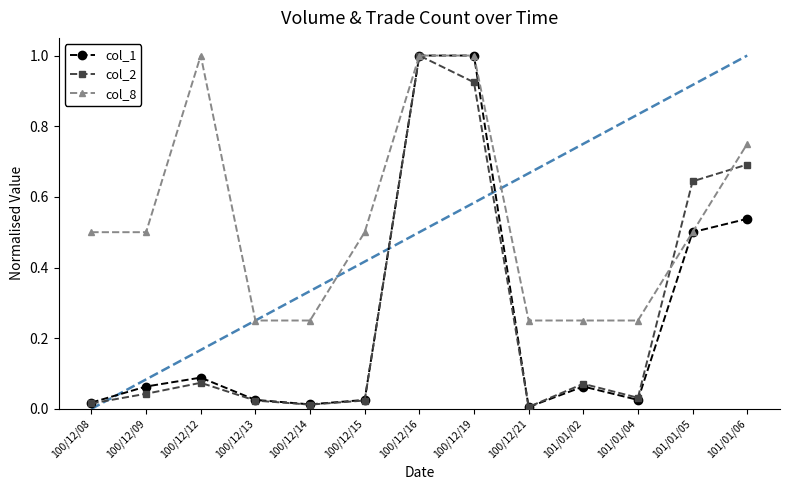

What is the average value of the col_1 series?

0.3